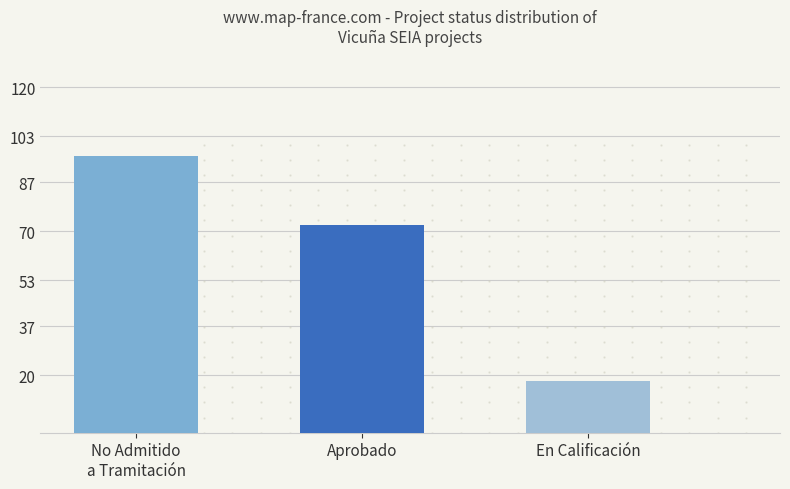

Rank the categories by value from highest to lowest.

No Admitido
a Tramitación, Aprobado, En Calificación